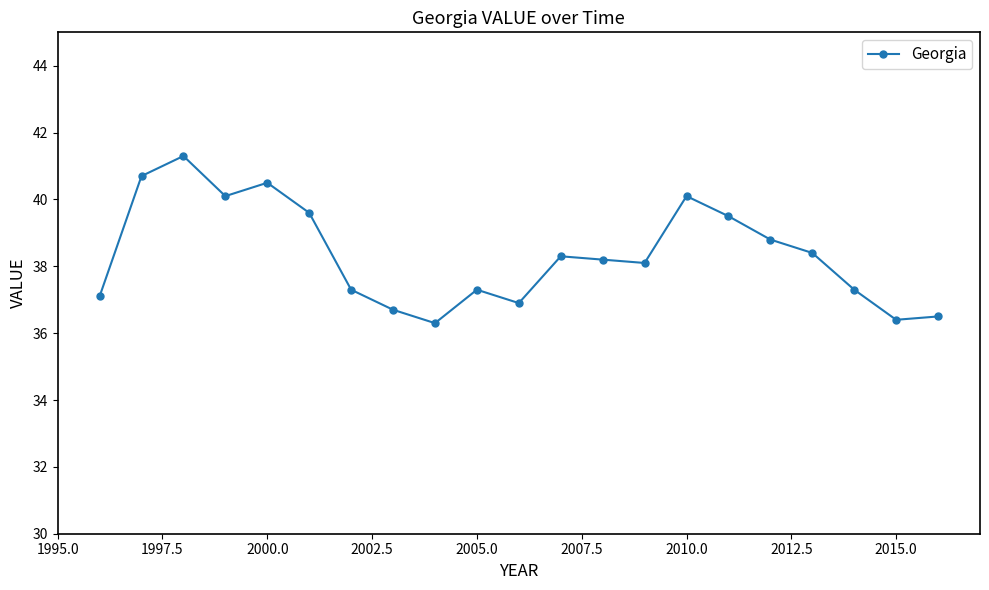

What is the value of the 20th point from the left?

36.4